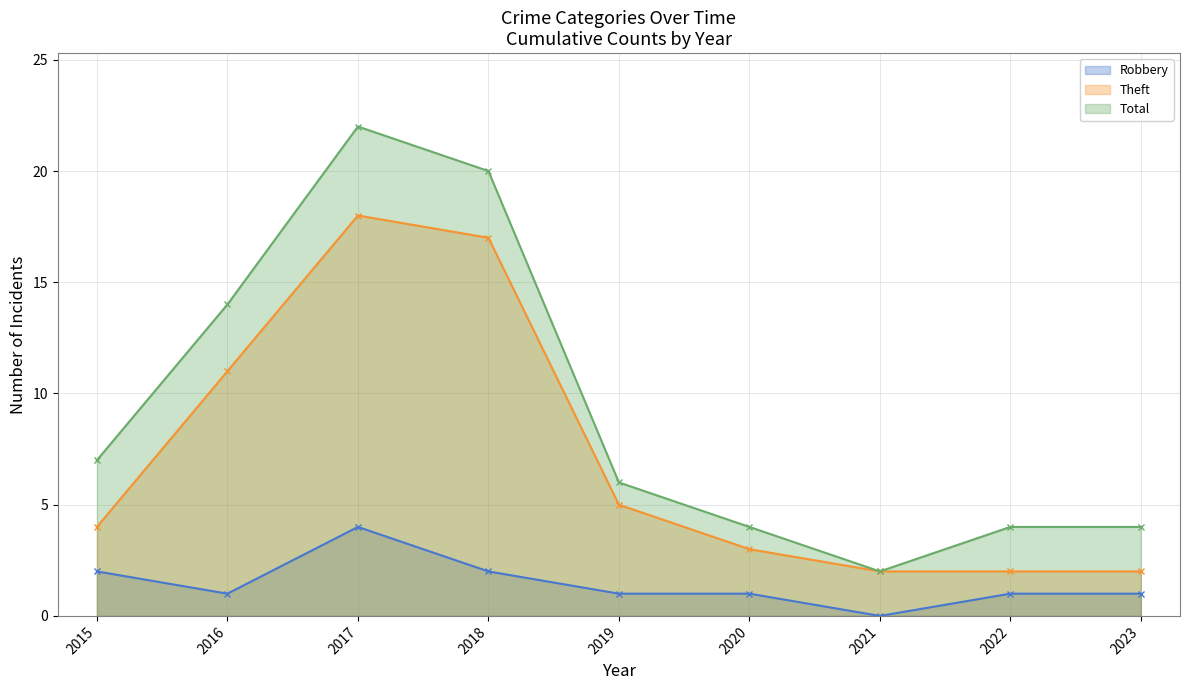

What is the average value of the Robbery series?

1